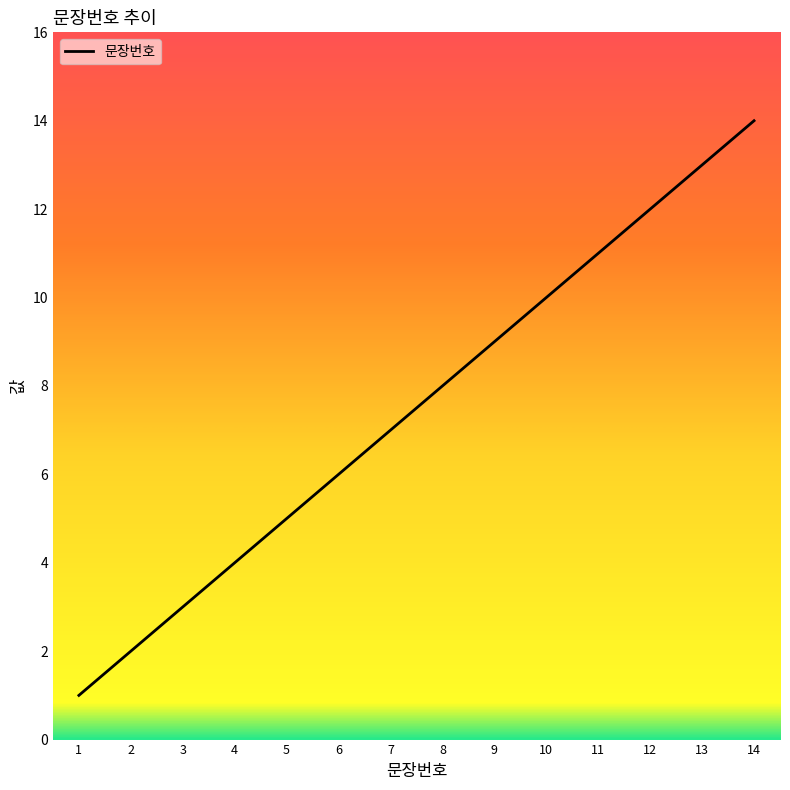

The value at 5 is 5. True or false?

True